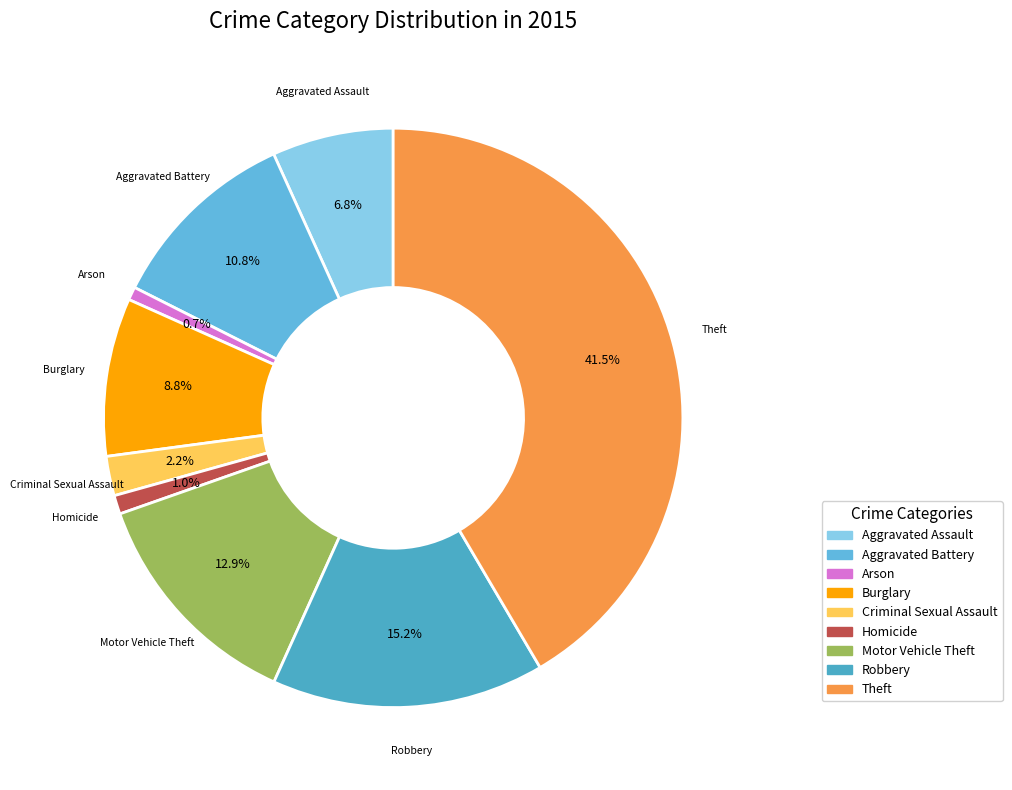

How much of the chart is everything except Robbery?

84.8%